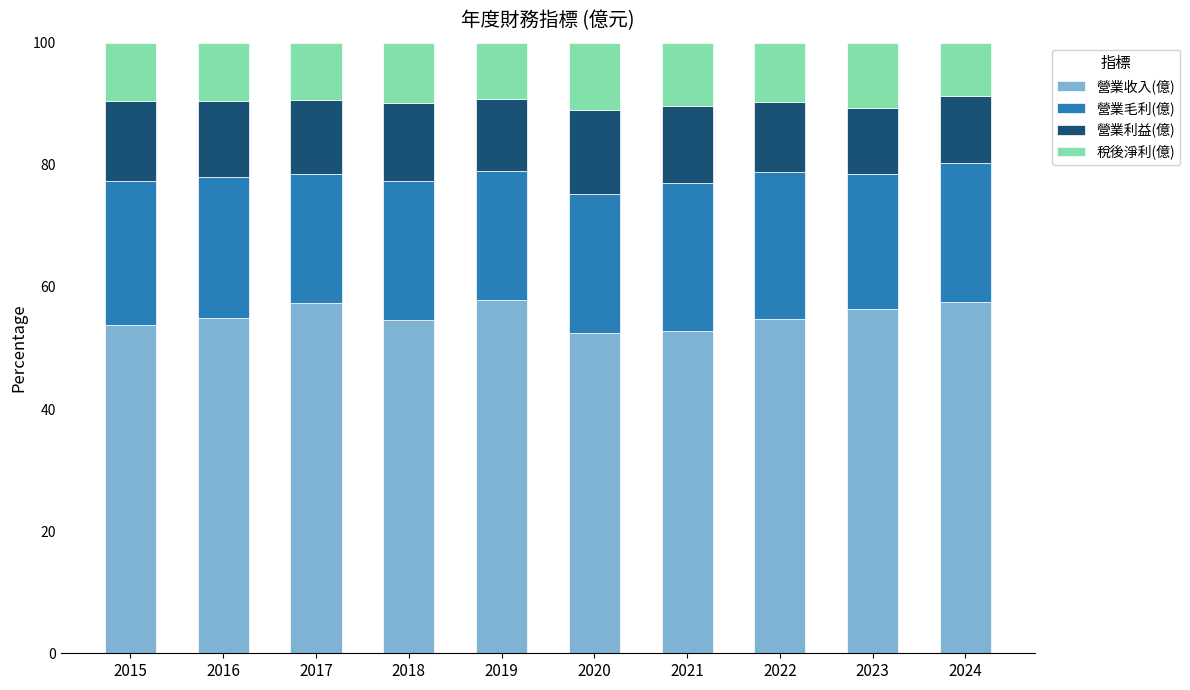

Read the 營業收入(億) value at 2015.

53.8